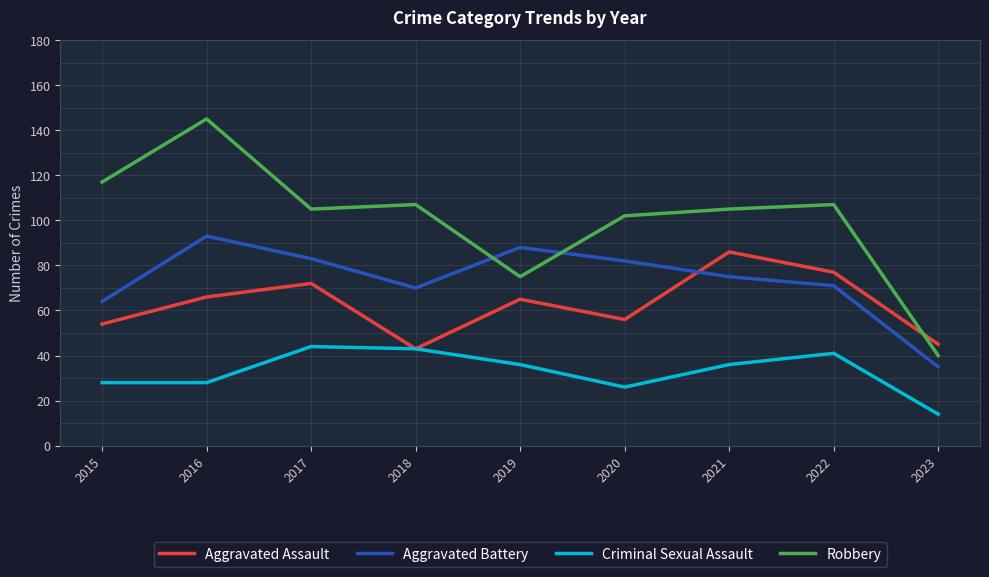

Rank the series by their average value, from highest to lowest.

Robbery, Aggravated Battery, Aggravated Assault, Criminal Sexual Assault